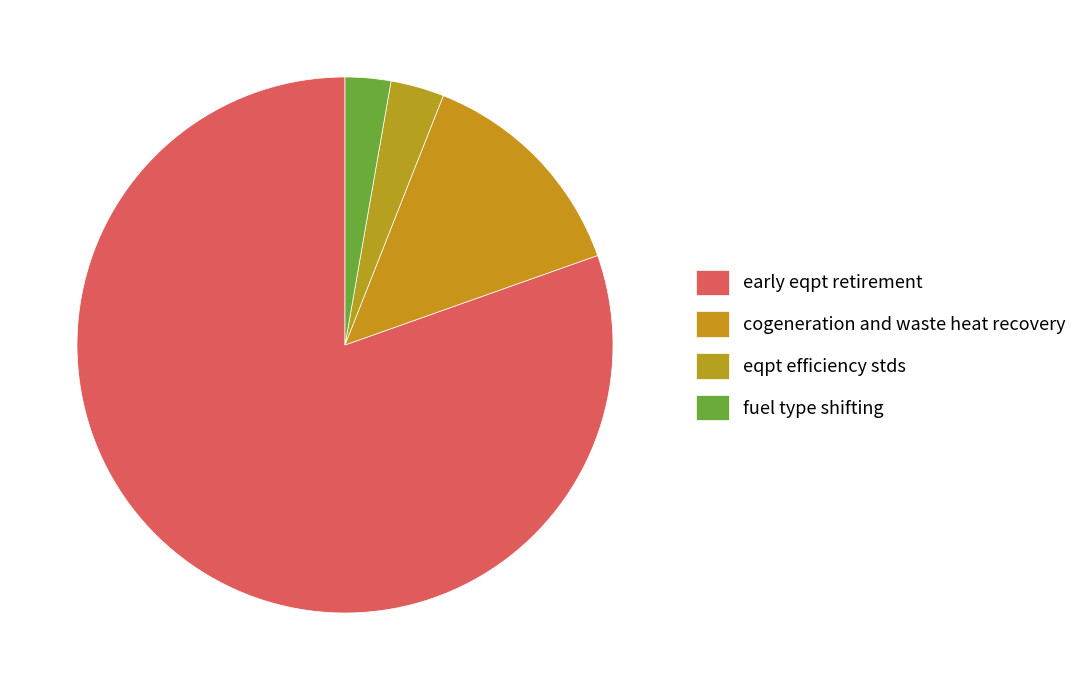

Do eqpt efficiency stds and cogeneration and waste heat recovery together represent more than half of the pie?

No